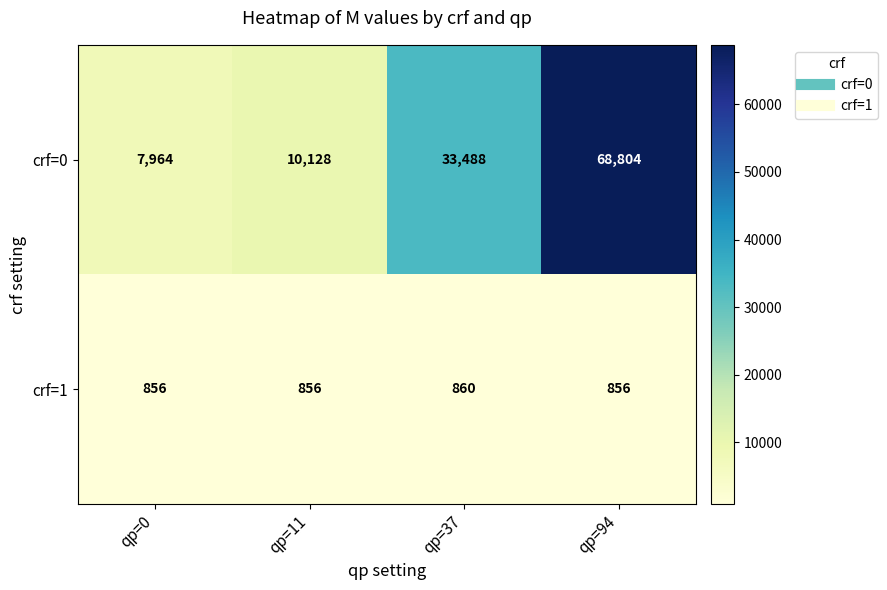

What is the difference between the crf=0 values at qp=37 and qp=94?

35316